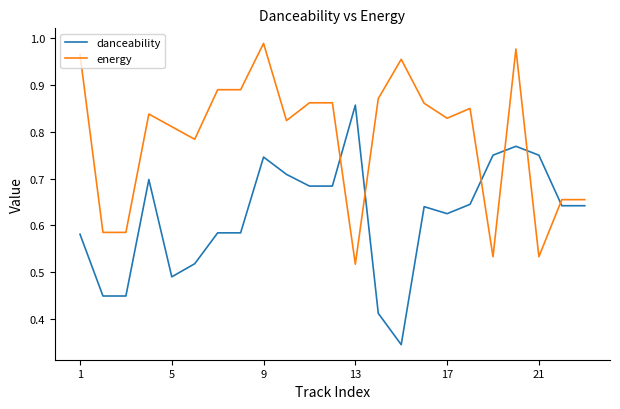

List the series in order of their overall mean, lowest first.

danceability, energy